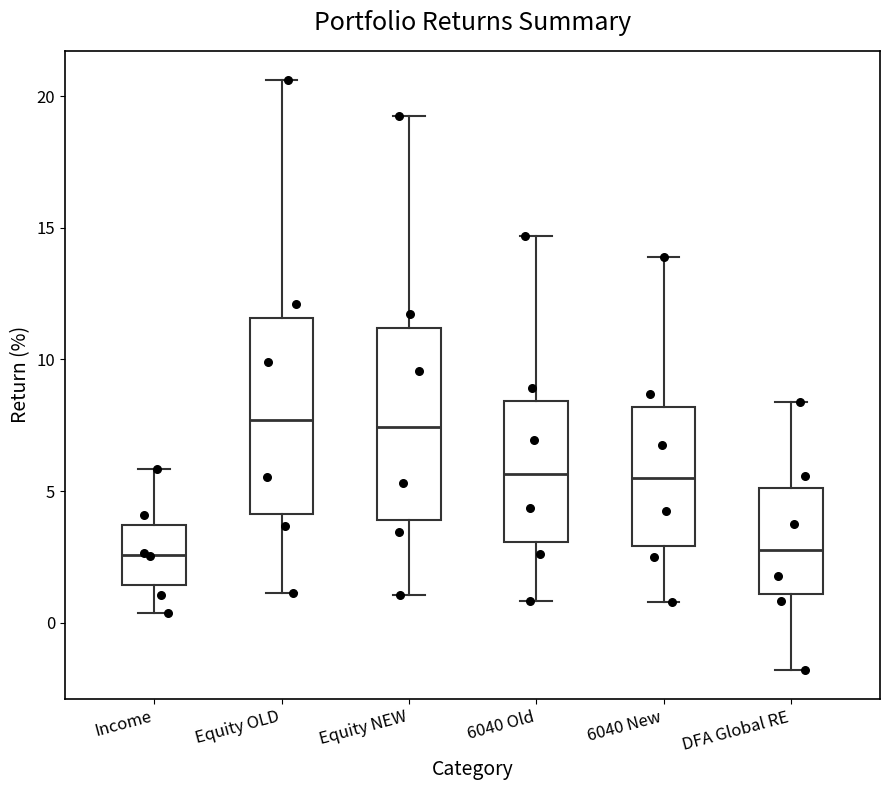

Reading left to right, transcribe this box plot: for each box, give where its median line is, the range the box spans, and where its two whiskers end, as read against the y-axis. The values are not printed on the chart, so give them approximately, as read against the axis.

Income: median 2.5, box 1.5 to 3.5, whiskers 0.5 to 6.0
Equity OLD: median 7.5, box 4.0 to 11.5, whiskers 1.0 to 20.5
Equity NEW: median 7.5, box 4.0 to 11.0, whiskers 1.0 to 19.0
6040 Old: median 5.5, box 3.0 to 8.5, whiskers 1.0 to 14.5
6040 New: median 5.5, box 3.0 to 8.0, whiskers 1.0 to 14.0
DFA Global RE: median 3.0, box 1.0 to 5.0, whiskers -2.0 to 8.5